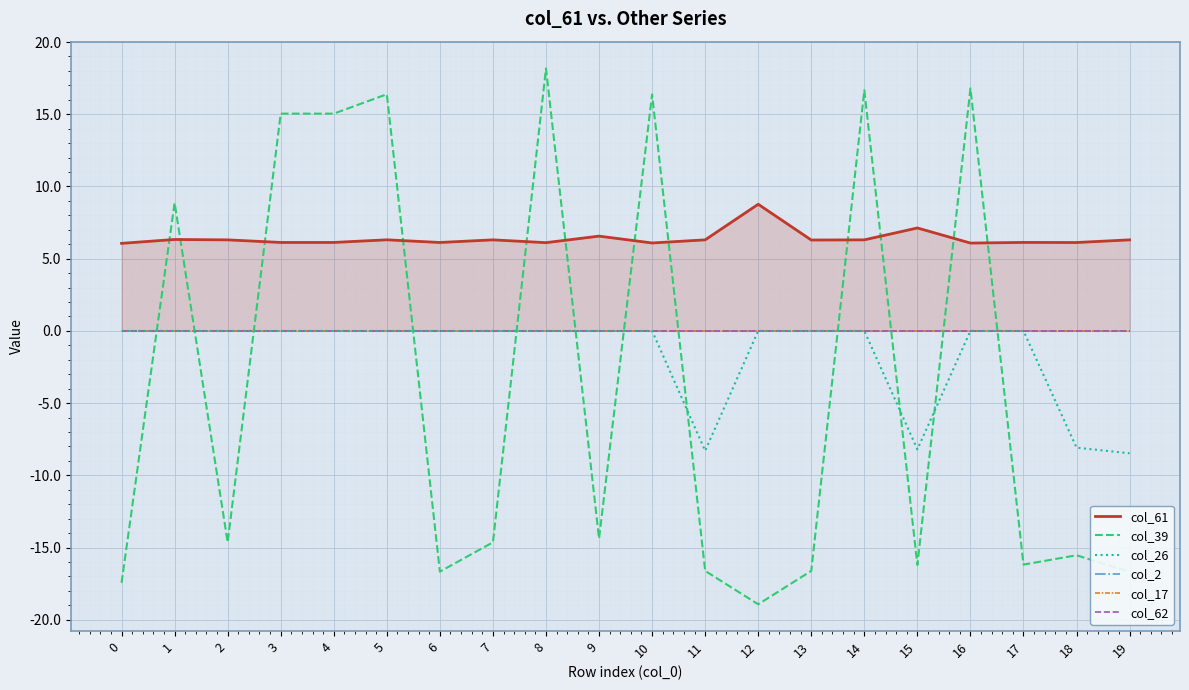

Rank the series by their maximum value, from lowest to highest.

col_26, col_2, col_17, col_62, col_61, col_39